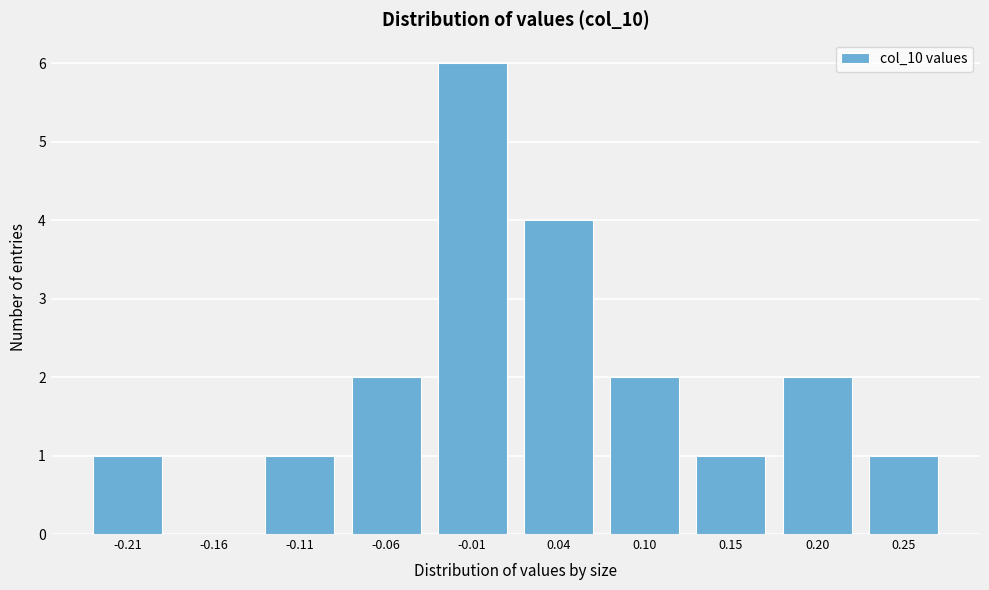

Reading left to right, what are all the values shown in this chart?

-0.21=1	-0.16=0	-0.11=1	-0.06=2	-0.01=6	0.04=4	0.10=2	0.15=1	0.20=2	0.25=1